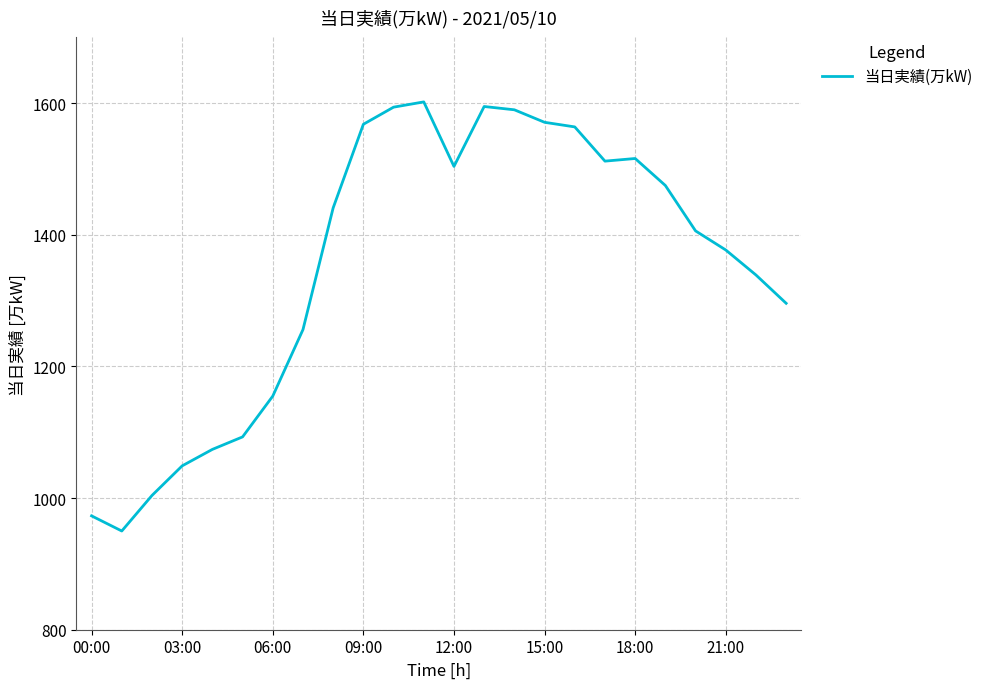

What is the sum of all values?

32504